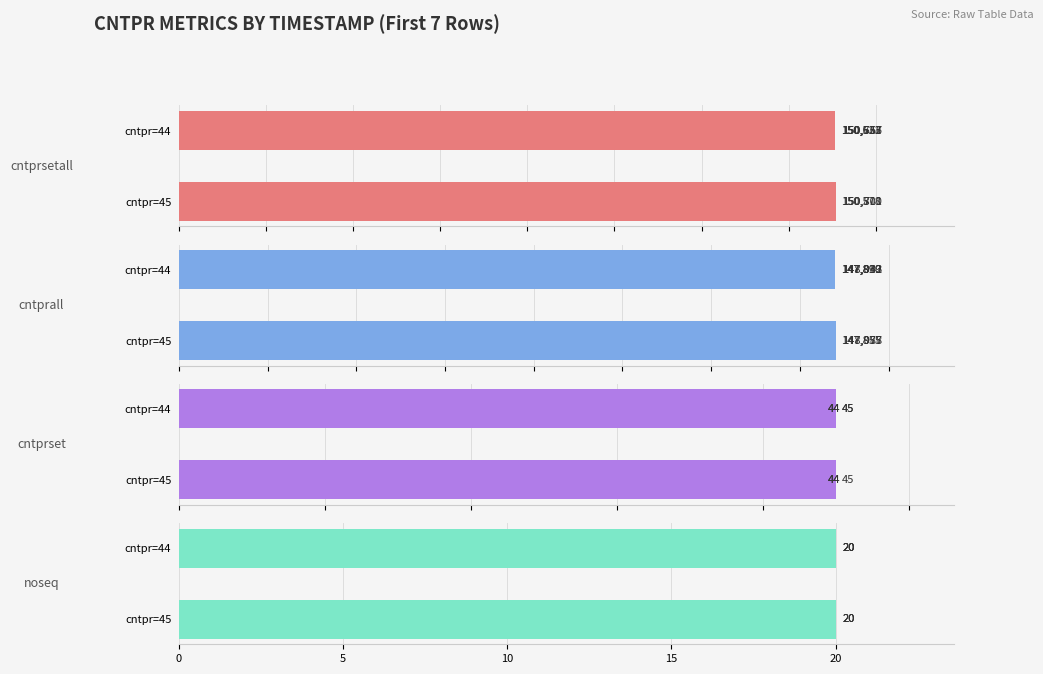

How many data points in cntprsetall are above 150667?

3